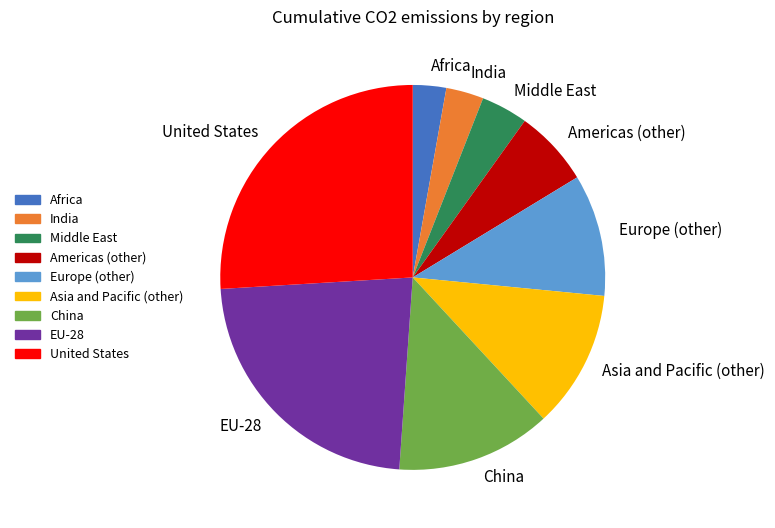

Does any single category account for the majority?

No